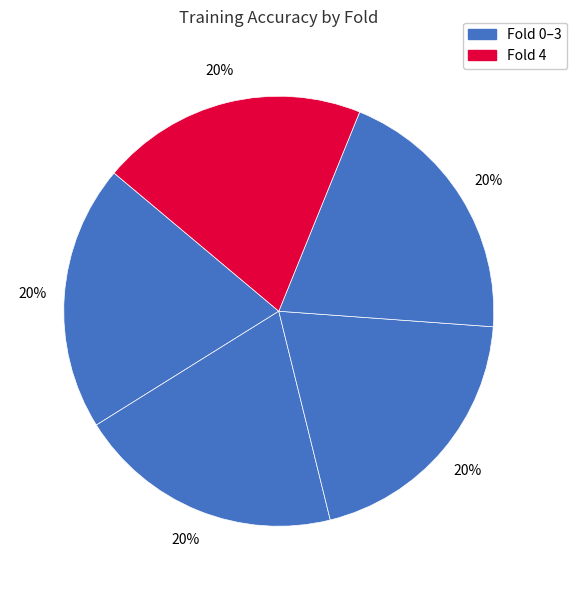

How many slices are in this pie chart?

5